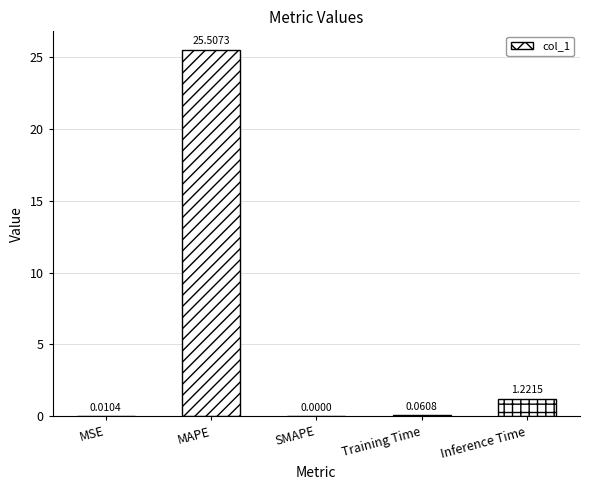

Which has a higher value, Training Time or Inference Time?

Inference Time